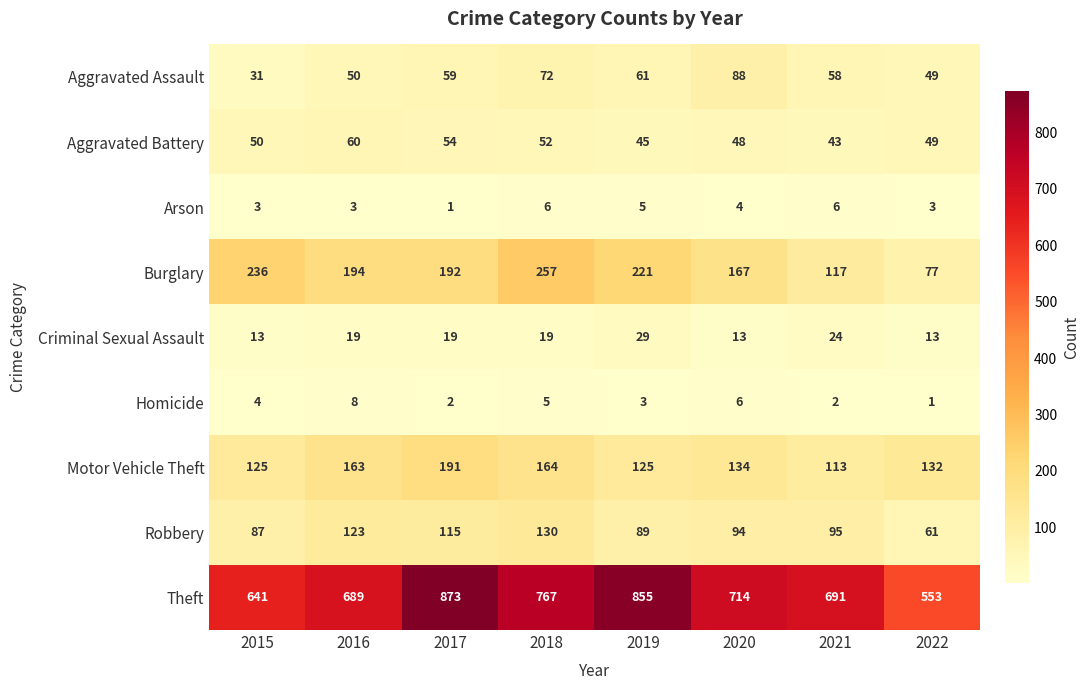

What is the minimum value for Burglary?

77